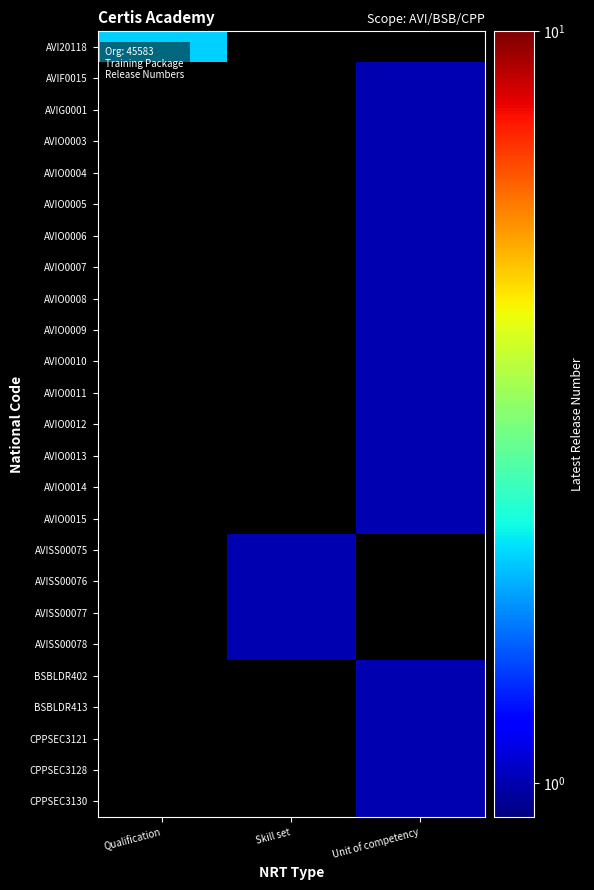

What is the difference between the highest and lowest values at Skill set?

1